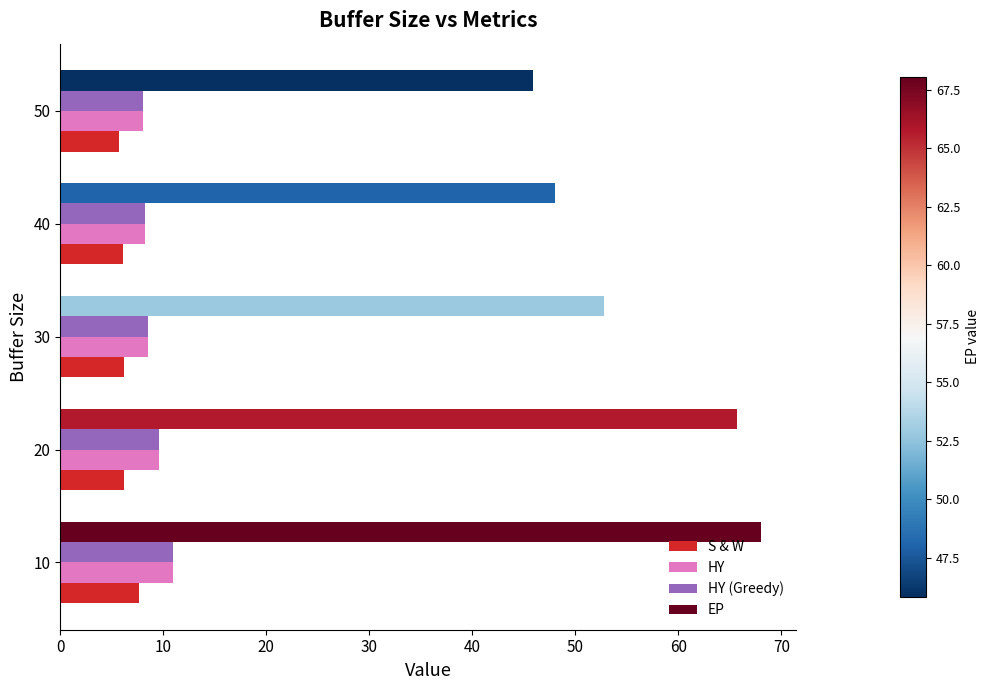

The HY series shows 9.6 at 20. True or false?

True